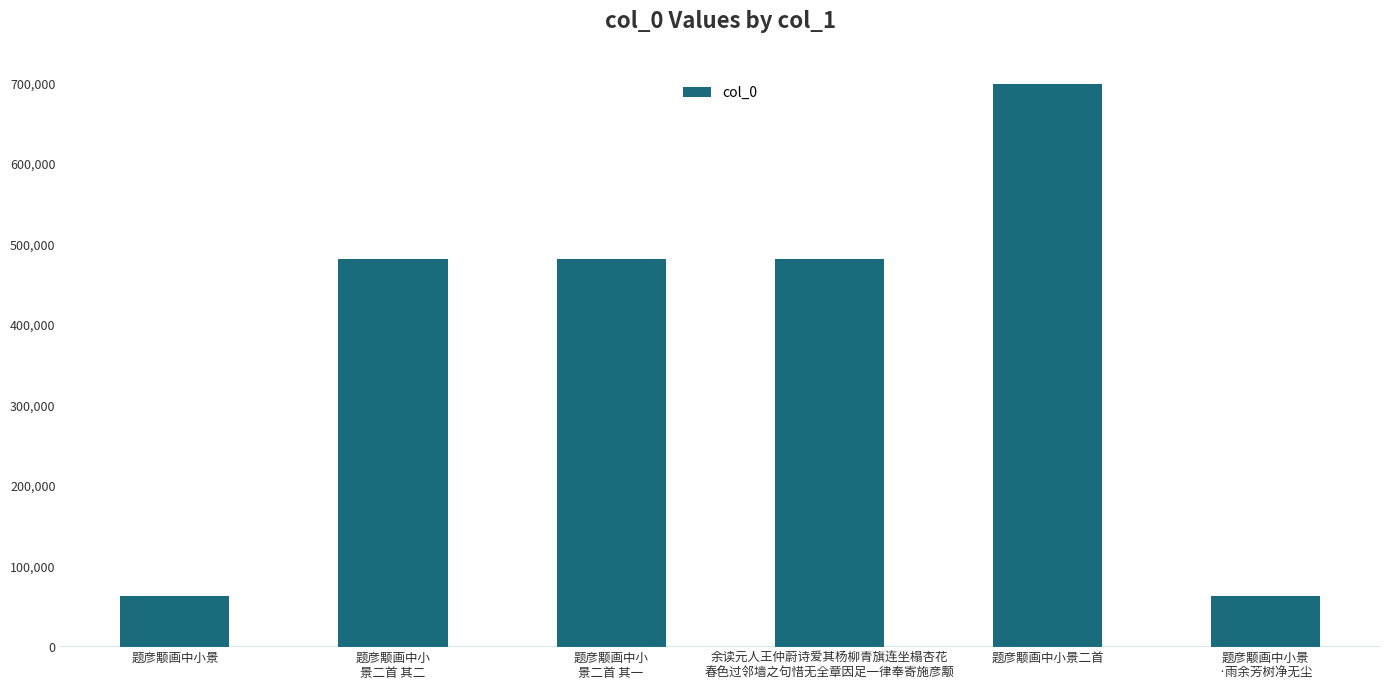

How many bars are there in total?

6